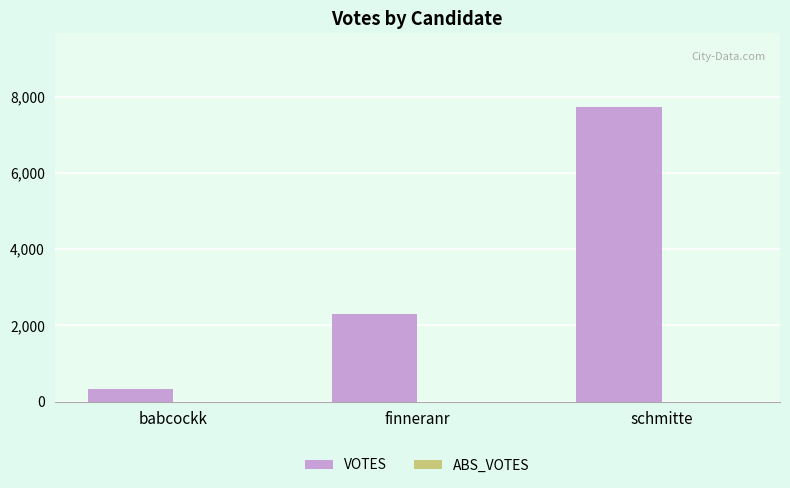

How many bars are there in total?

3